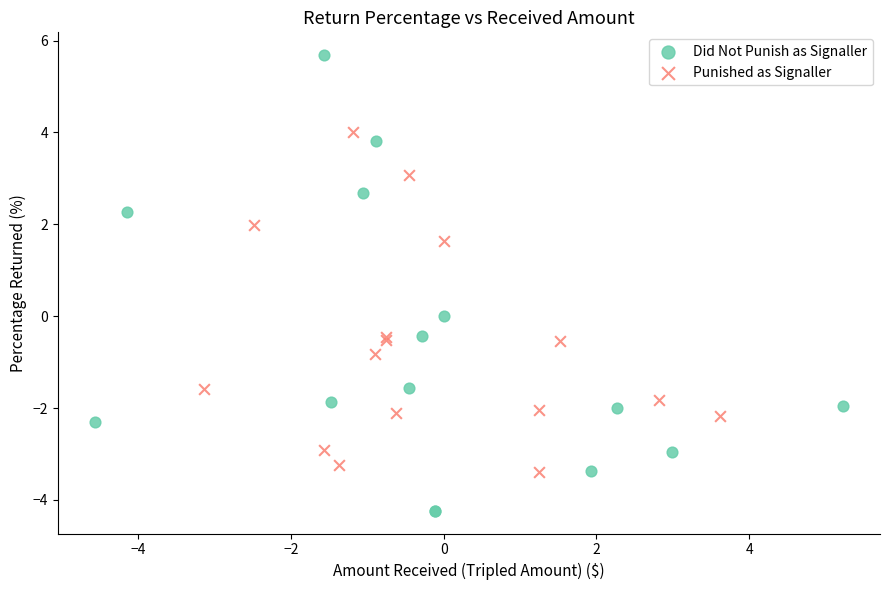

What are all the series names shown in the legend?

Did Not Punish as Signaller, Punished as Signaller